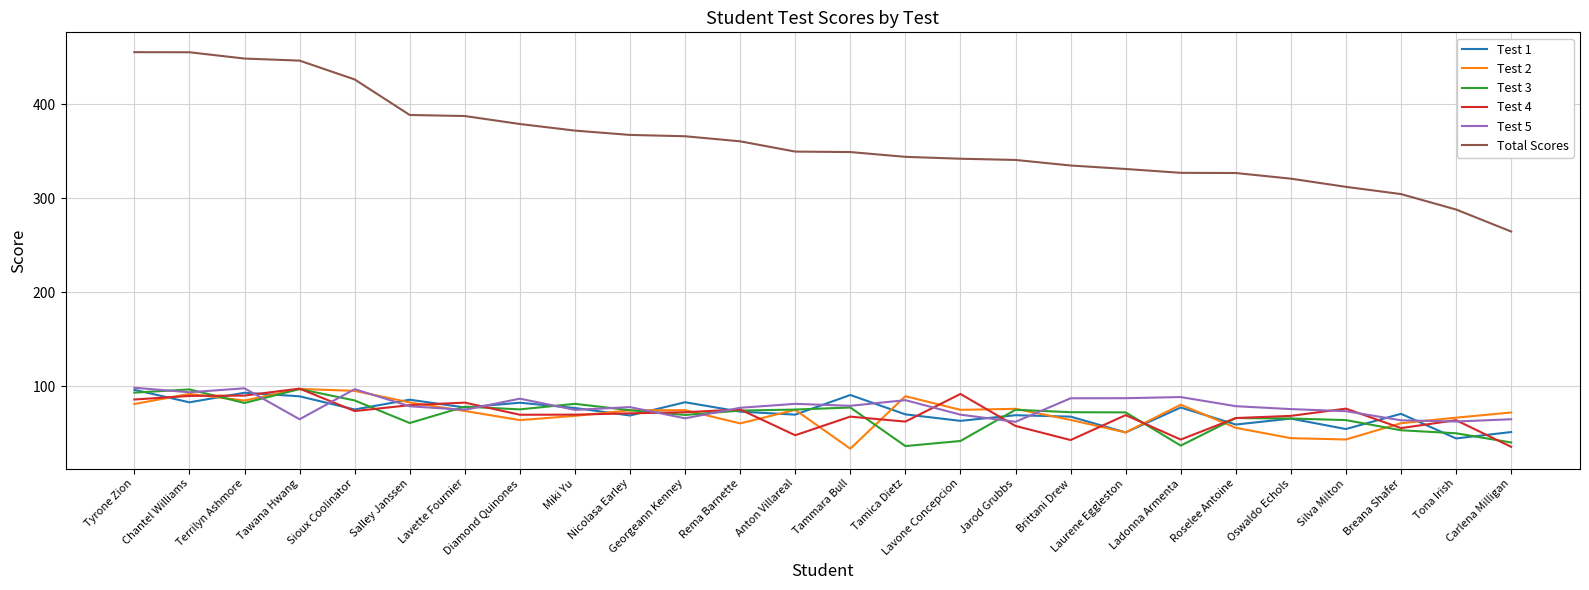

What is the lowest value of the Test 1 series?

44.6